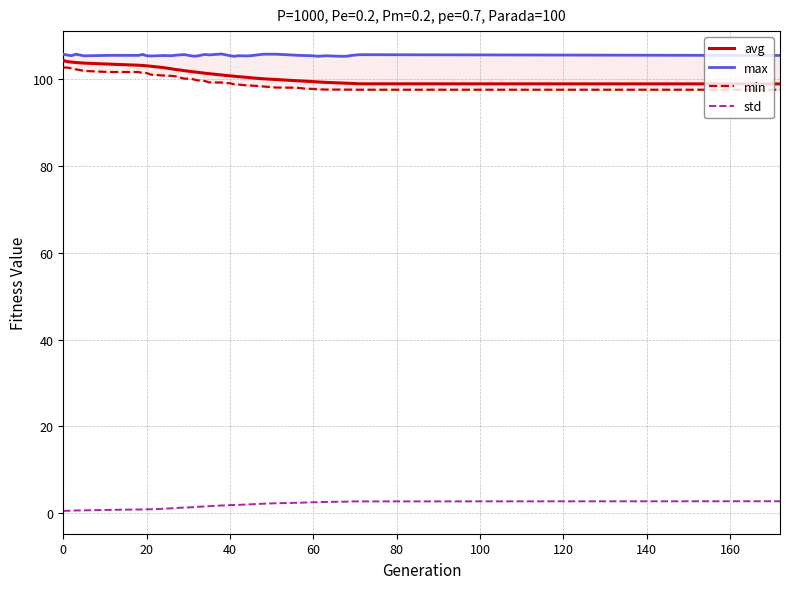

At how many categories does at least one series exceed 15?

38